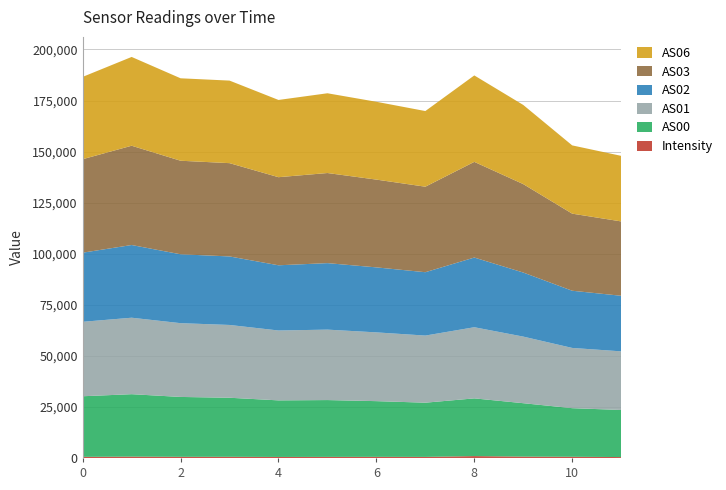

Reading left to right, what are all the values shown in this chart?

Intensity: 550.2	668.8	570.4	580.6	503.6	534.5	556.4	530.6	923.4	670.2	594.9	450.8
AS00: 29671.0	30563.0	29311.0	28906.0	27699.0	27819.0	27269.0	26537.0	28256.0	26148.0	23788.0	23047.0
AS01: 36450.0	37439.0	36122.0	35640.0	34211.0	34487.0	33668.0	32860.0	34835.0	32606.0	29495.0	28703.0
AS02: 33848.0	35599.0	33727.0	33548.0	31932.0	32561.0	31827.0	31026.0	34124.0	31369.0	28003.0	27221.0
AS03: 45767.0	48608.0	45800.0	45676.0	43128.0	44114.0	42970.0	41868.0	46838.0	43294.0	37743.0	36400.0
AS06: 40310.0	43475.0	40367.0	40419.0	37822.0	39051.0	38107.0	37038.0	42329.0	38762.0	33423.0	32103.0